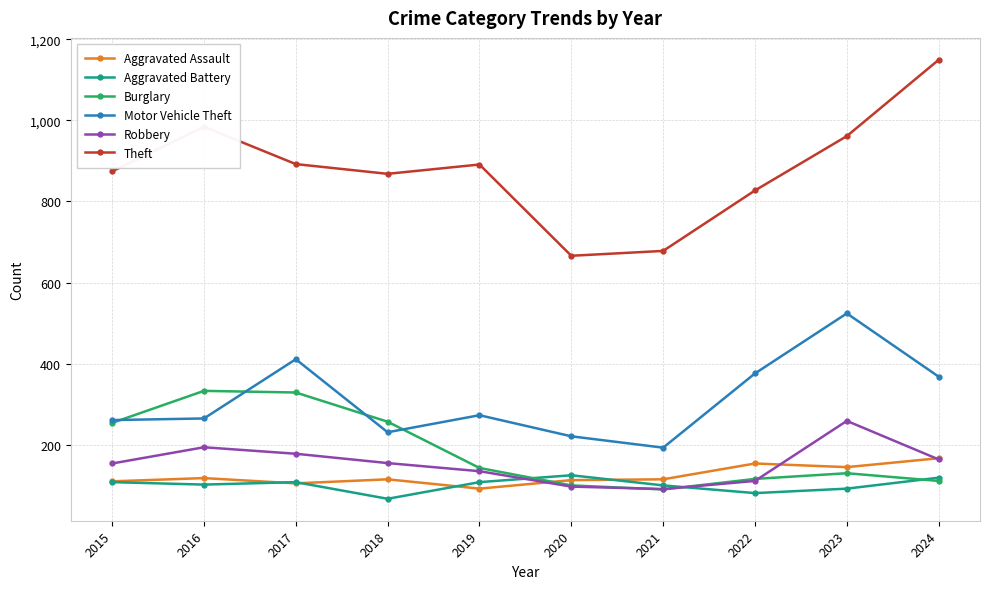

Is this an area chart (filled region under the line)?

No